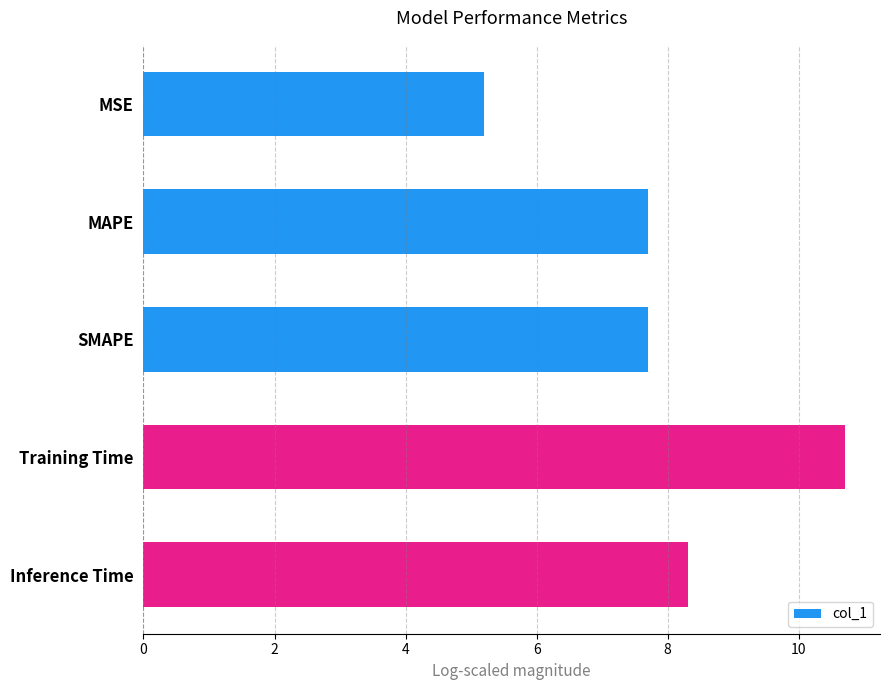

Are the bars horizontal?

Yes